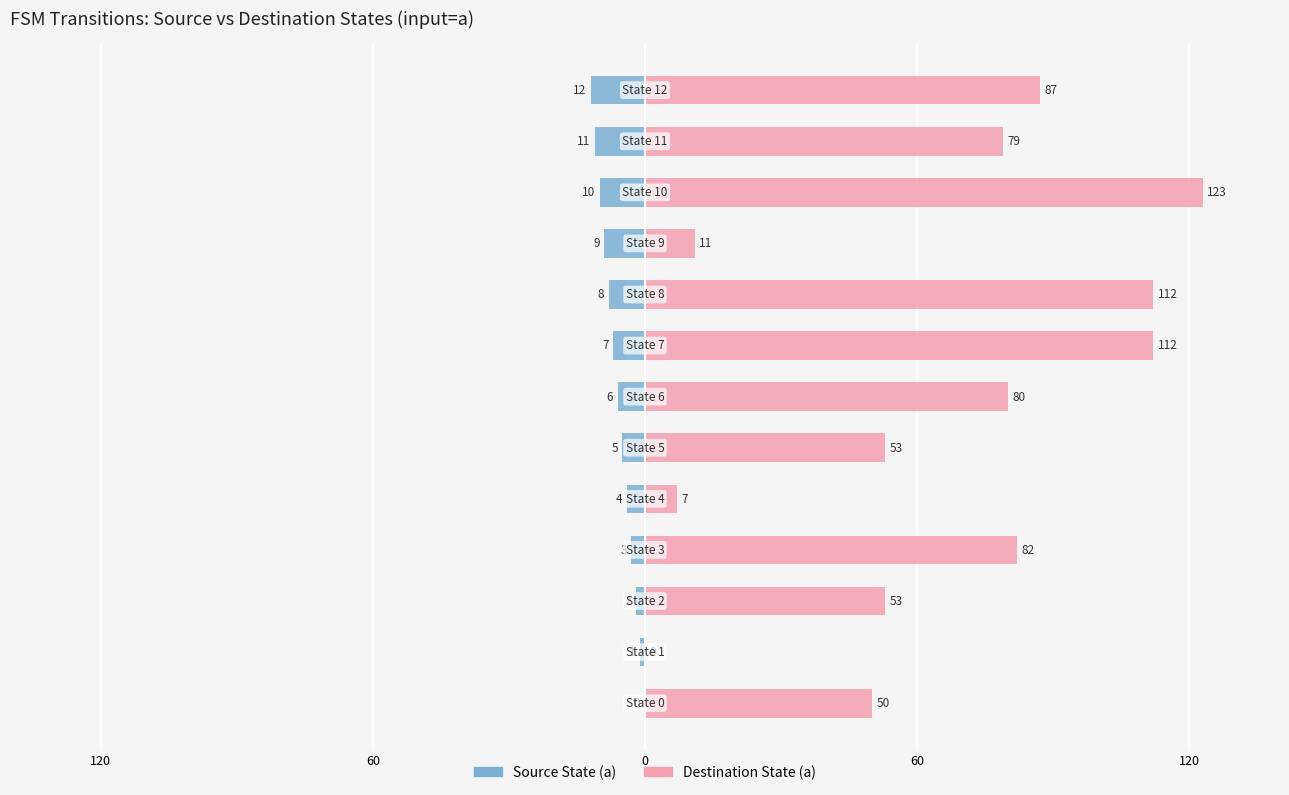

How many values in the Source State (a) series exceed -6?

6